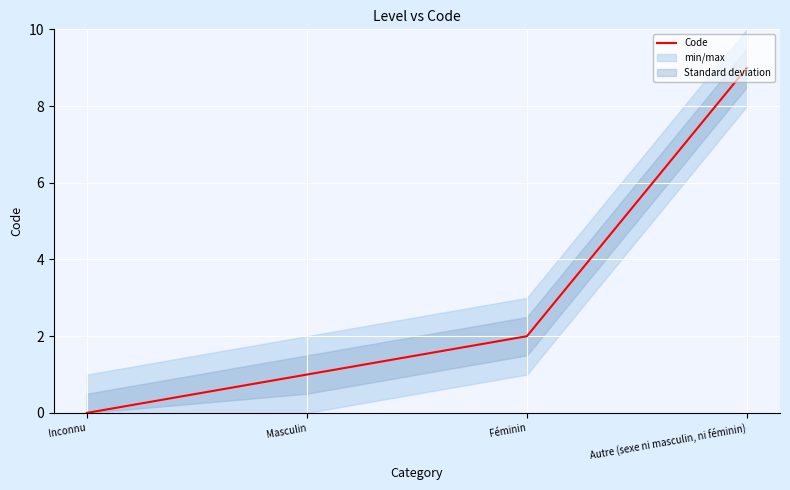

Count the values in the range 1 to 9.

3